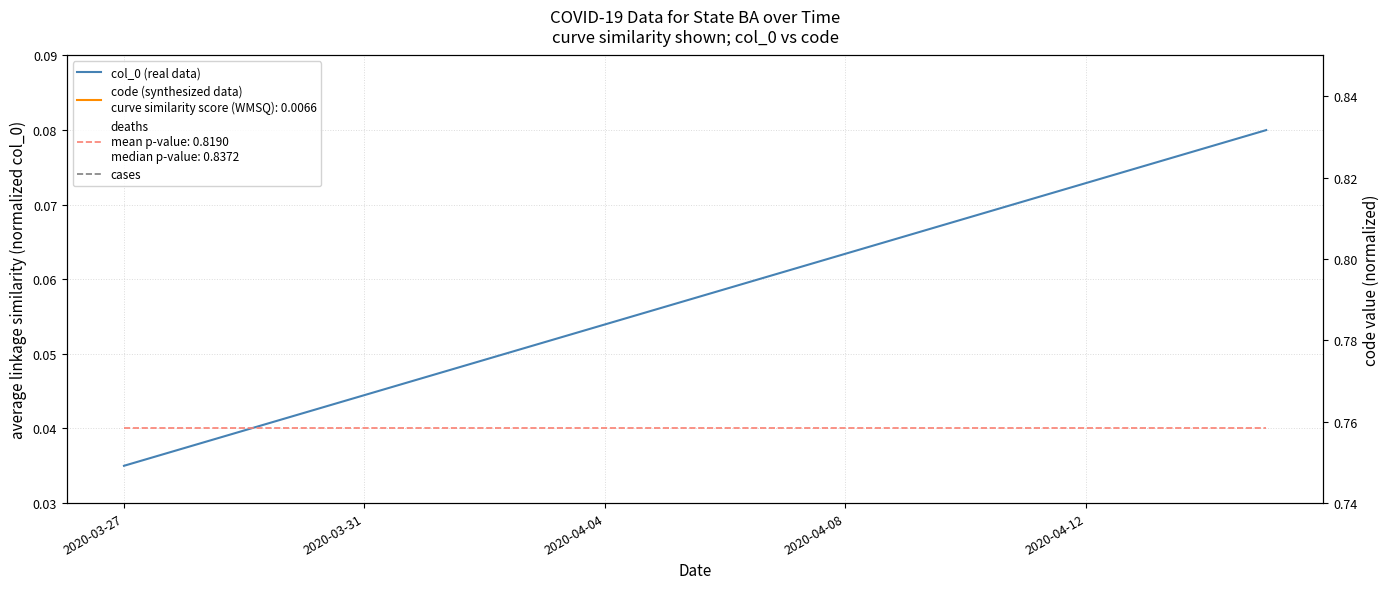

Which series changed the most between 2020-03-31 and 19?

col_0 (real data)